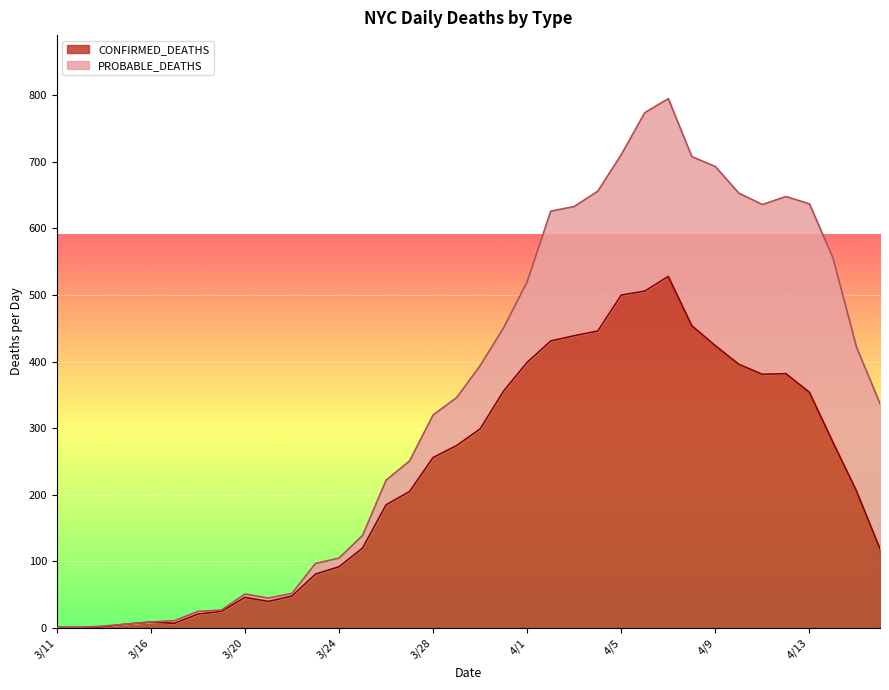

The value at 3/16 is 9. True or false?

True